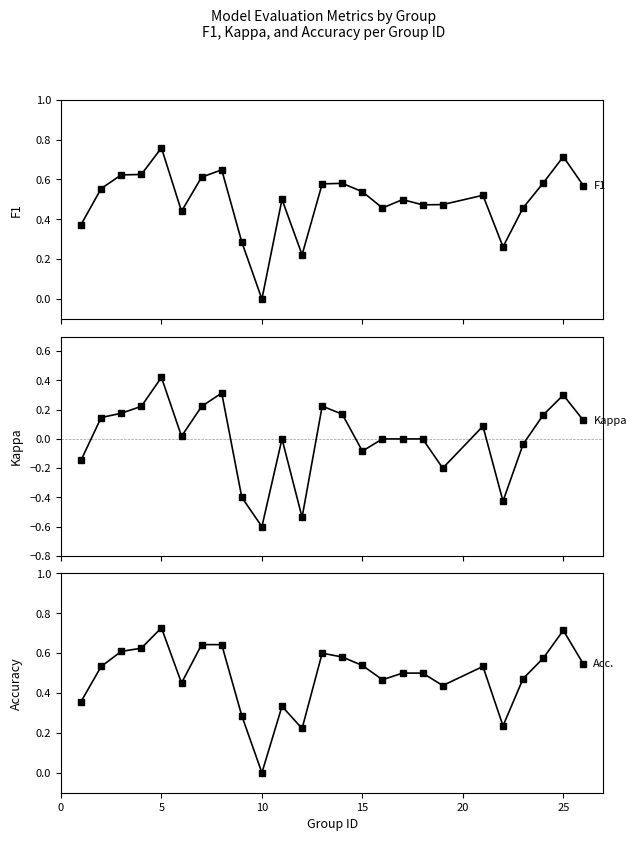

What is the difference between the maximum and minimum values in the kappa series?

1.0